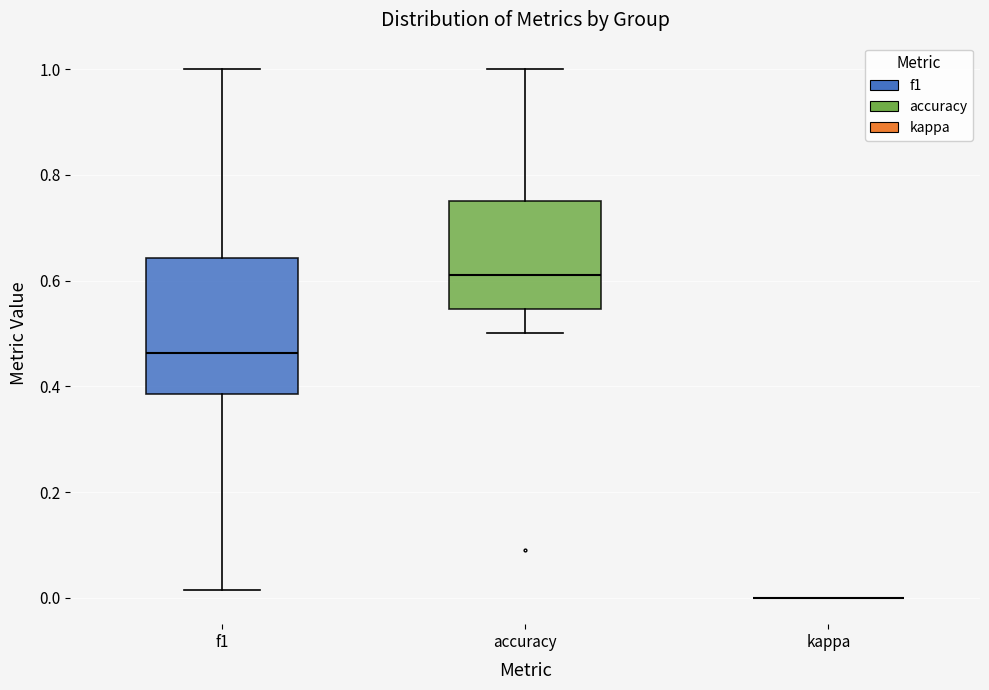

Reading left to right, read every box against the y-axis: the position of its median line, the range the box covers, and the ends of its whiskers. The values are not printed on the chart, so give them approximately, as read against the axis.

f1: median 0.46, box 0.38 to 0.64, whiskers 0.02 to 1.00
accuracy: median 0.62, box 0.54 to 0.76, whiskers 0.50 to 1.00
kappa: box collapsed to a line at 0.00, whiskers 0.00 to 0.00